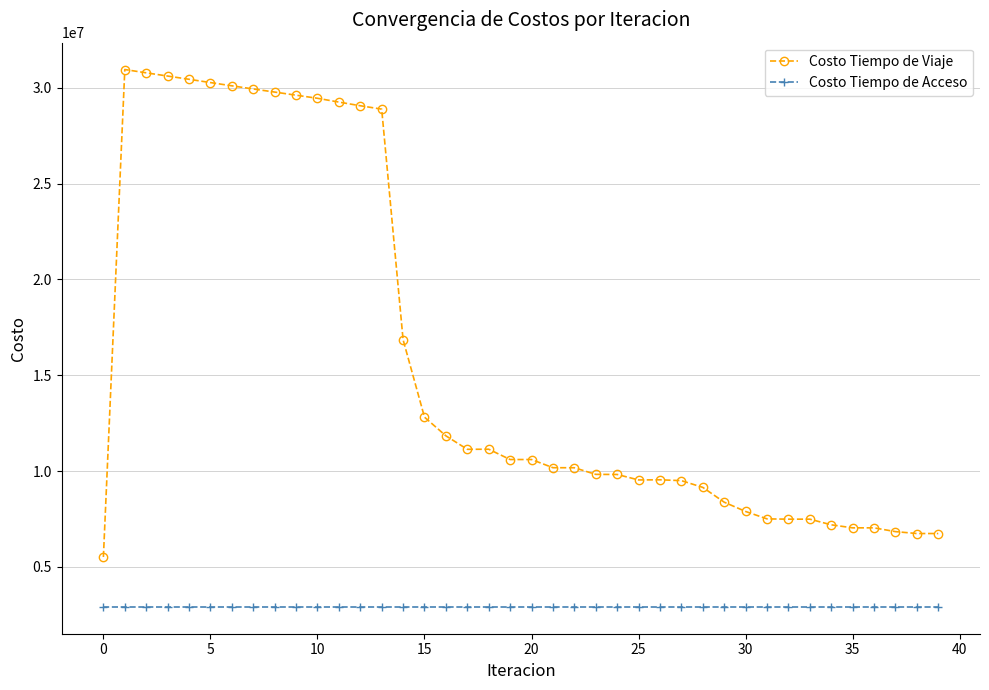

Which series has the largest total across all categories?

Costo Tiempo de Viaje